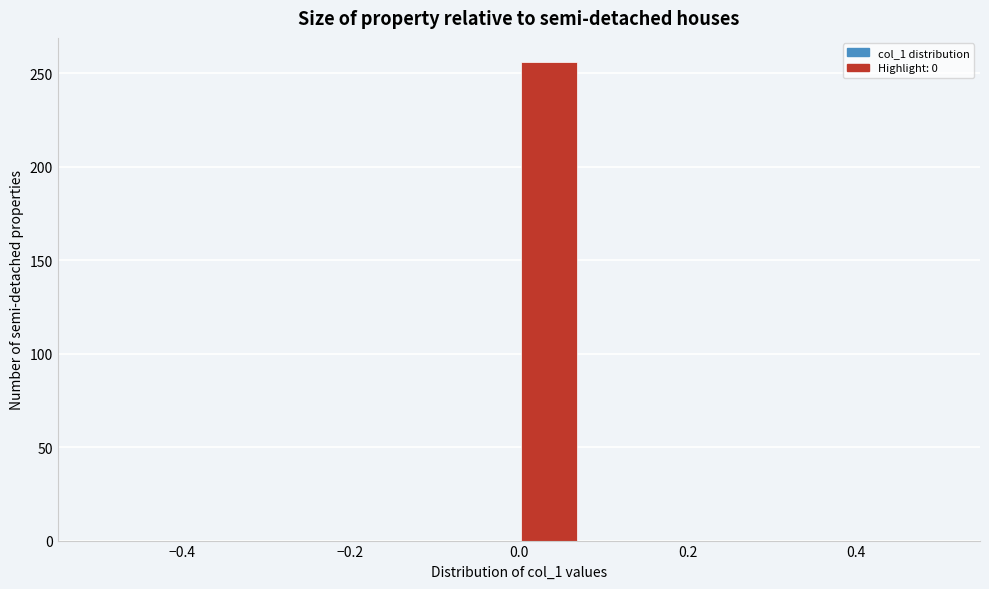

Around what value on the x-axis is the tallest bar? Give the approximate position of its centre, as read against the axis.

0.04